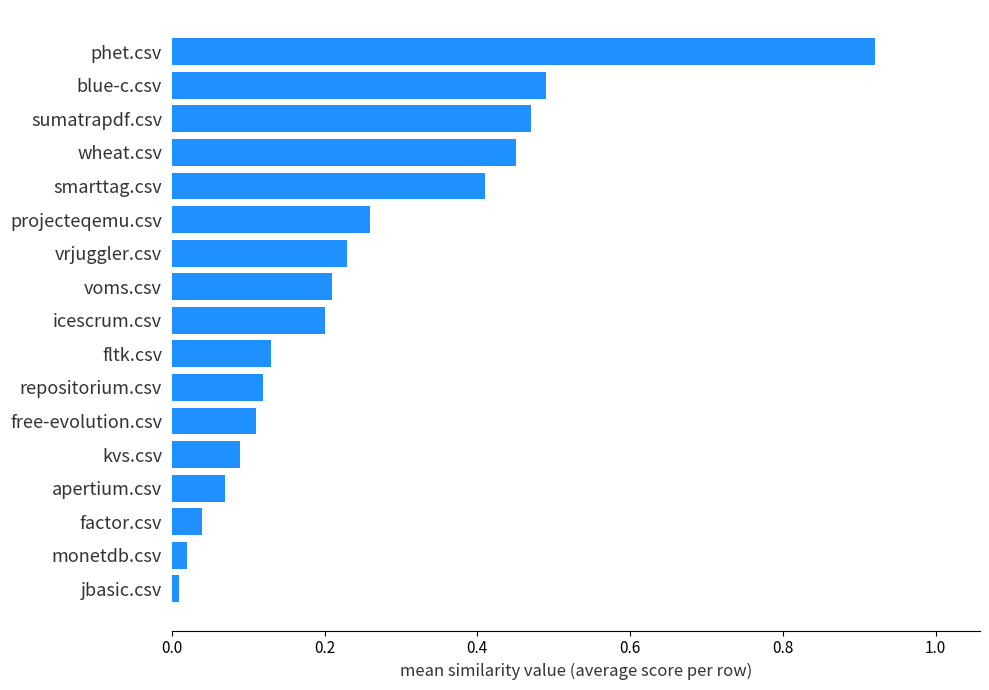

What is the sum of all values?

4.2